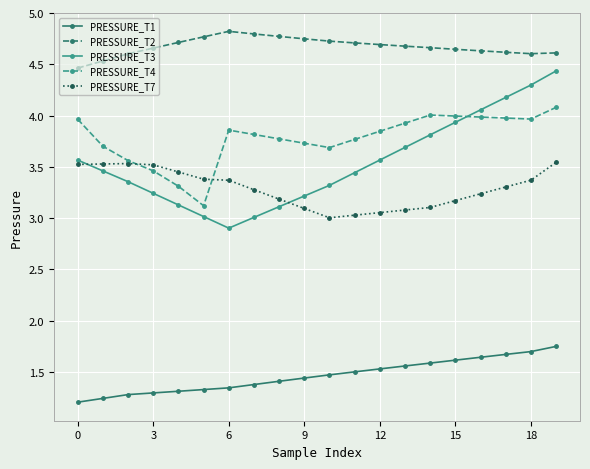

True or false: PRESSURE_T3 has more than 1 points higher than both neighbors.

False